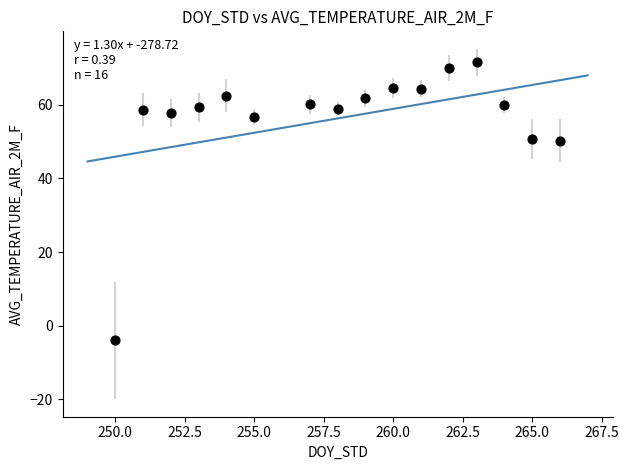

What is the range of X values (max minus min)?

16.0